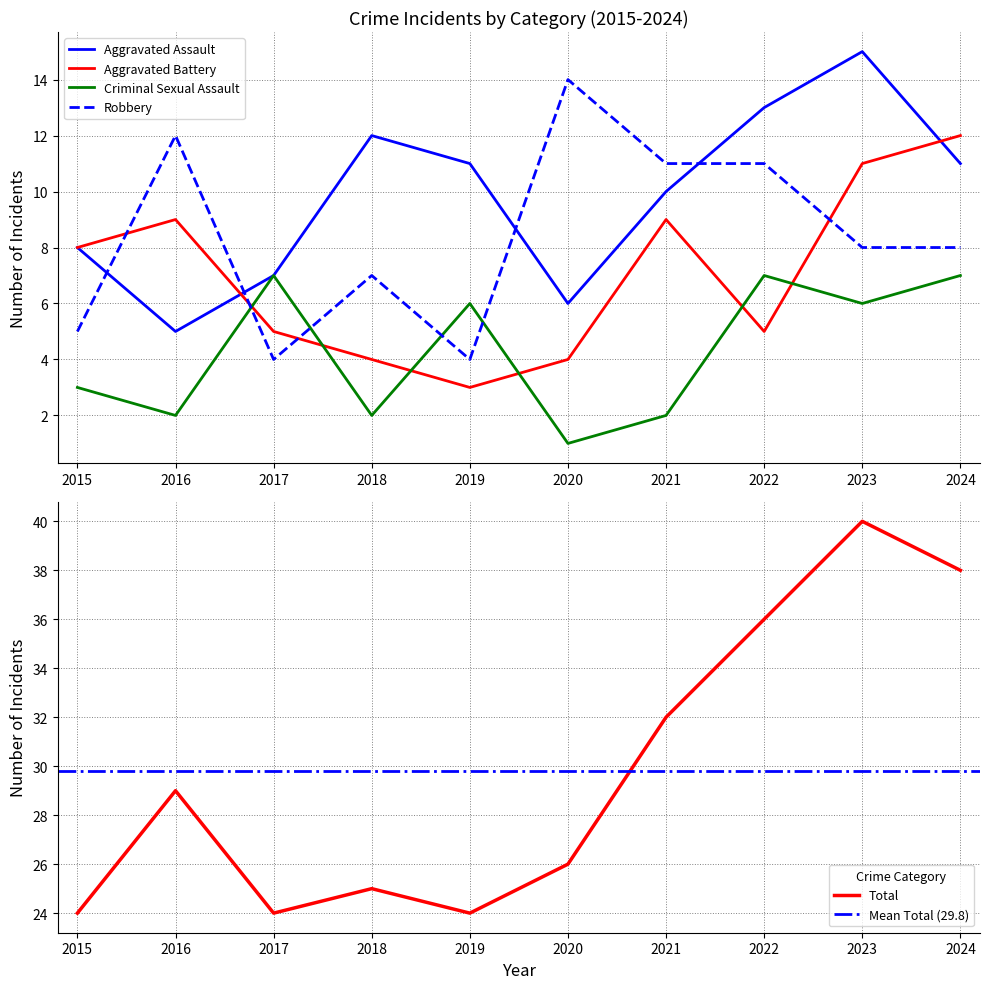

Which series has the widest spread of values?

Total